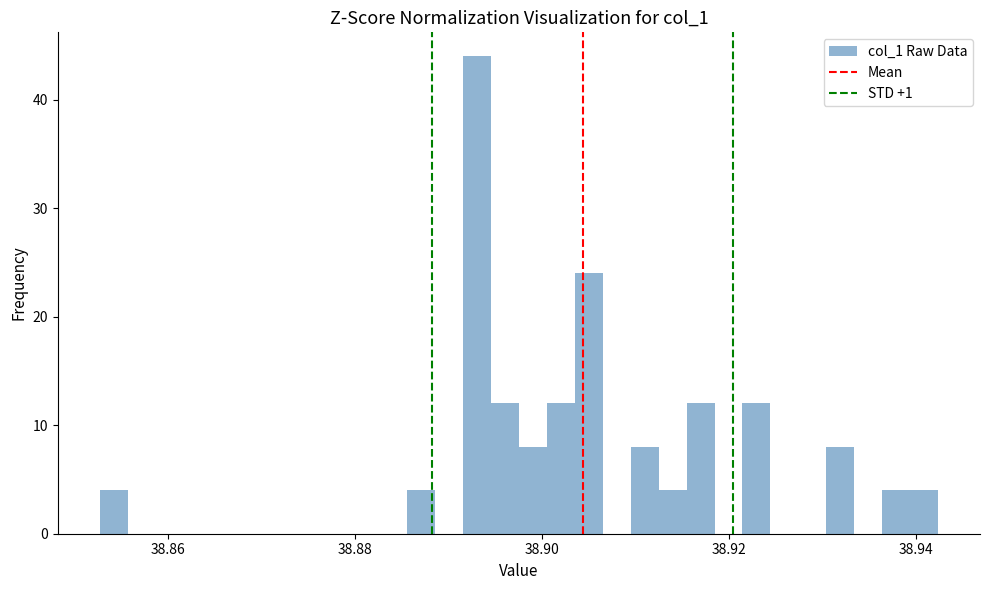

Read against the x-axis, roughly where is the centre of the tallest bar?

38.894